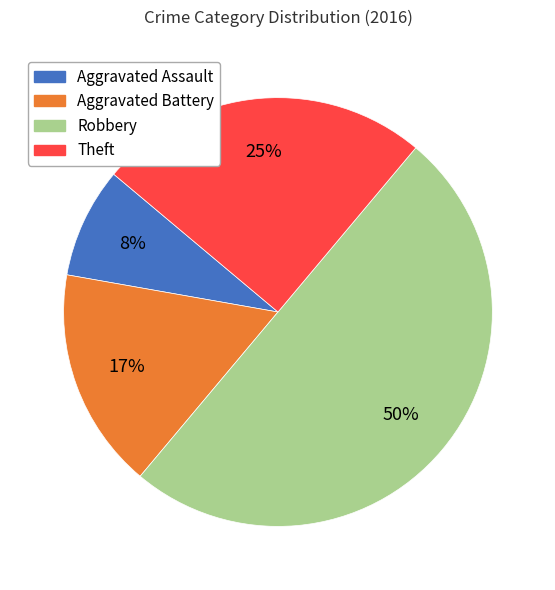

To the nearest percent, what is the difference between the largest and smallest slice percentages?

42%